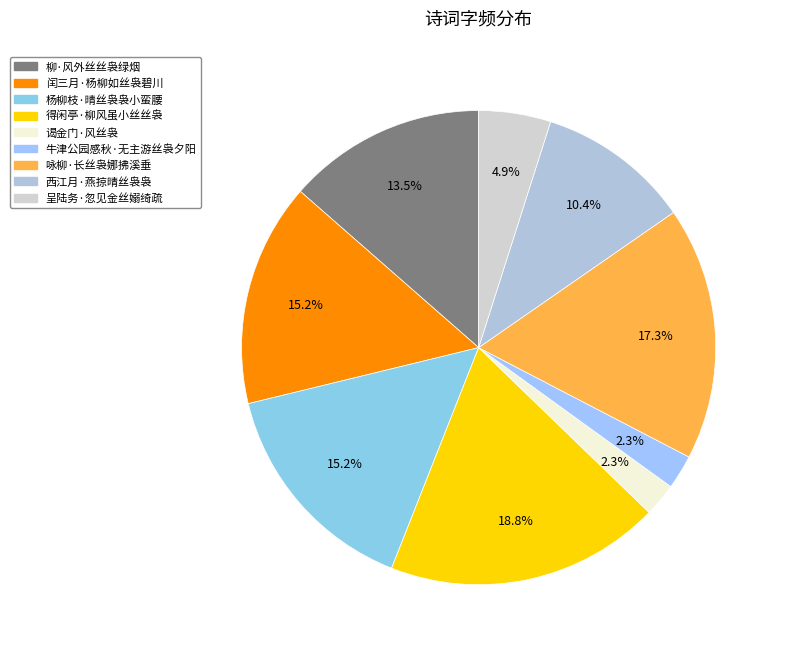

Which category has the smallest portion of the pie?

谒金门·风丝袅